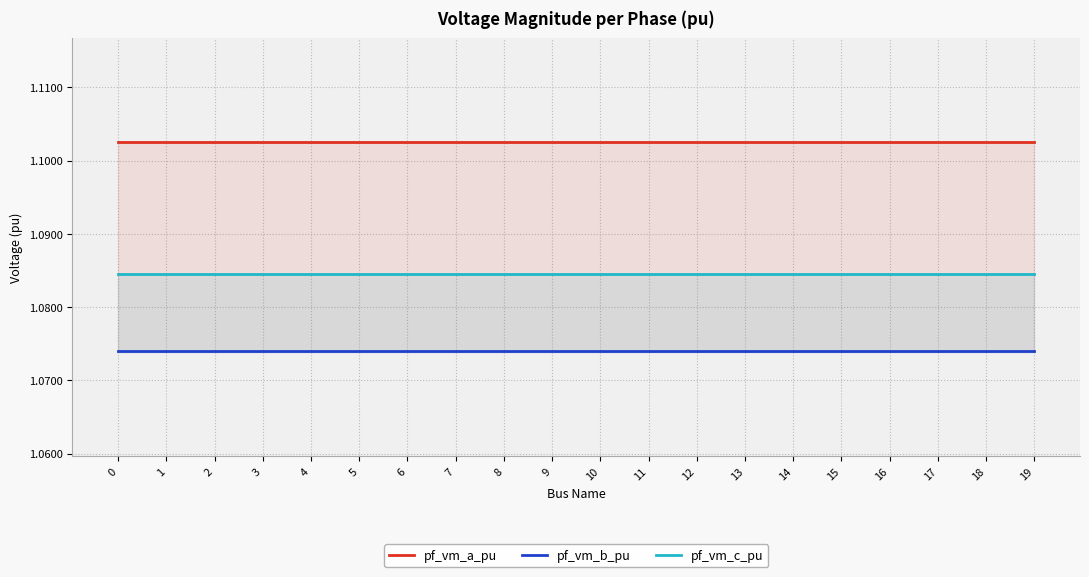

True or false: pf_vm_a_pu and pf_vm_b_pu intersect in this chart.

False